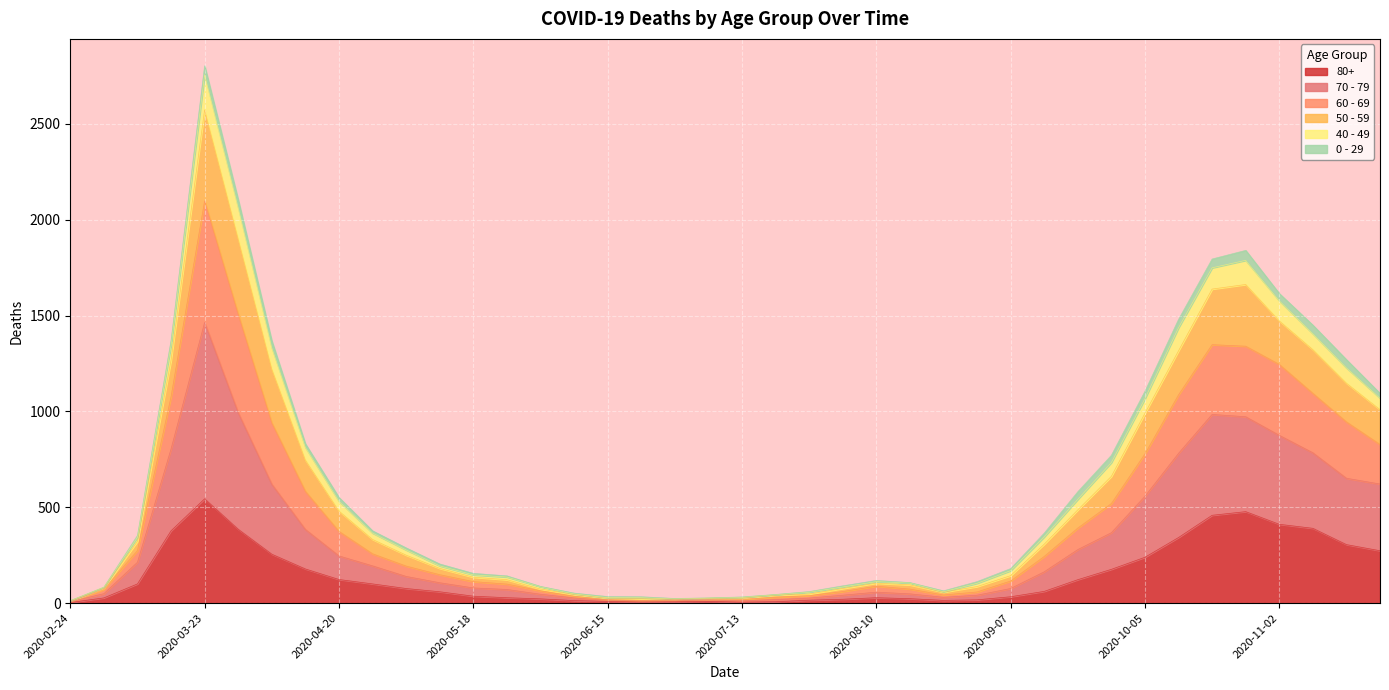

Where is the first local minimum for 50 - 59?

2020-06-29